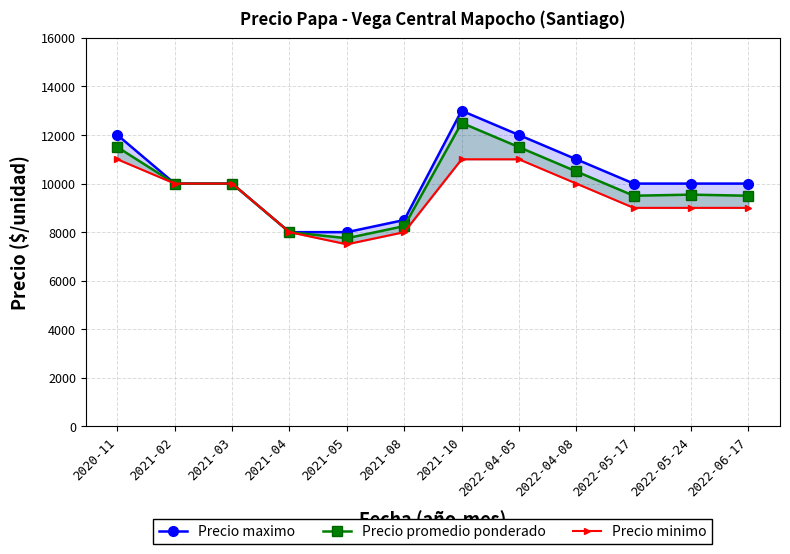

What value does the Precio maximo series have at 2022-05-17?

10000